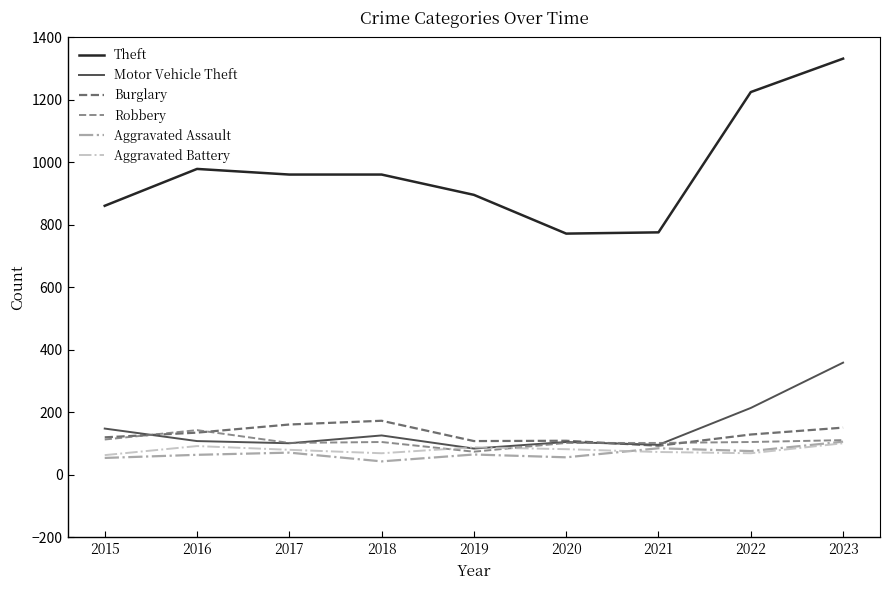

True or false: Robbery and Theft cross at least once.

False